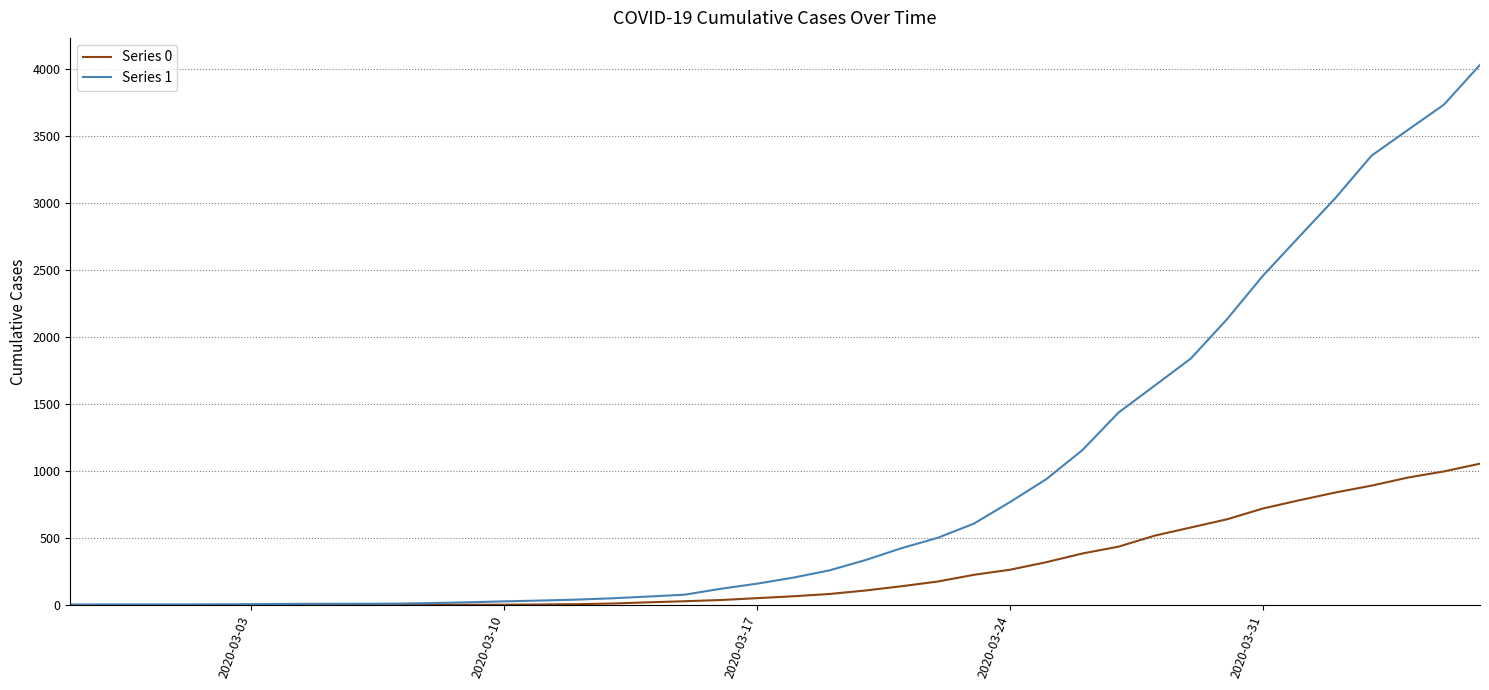

Which series has the largest total across all categories?

Series 1